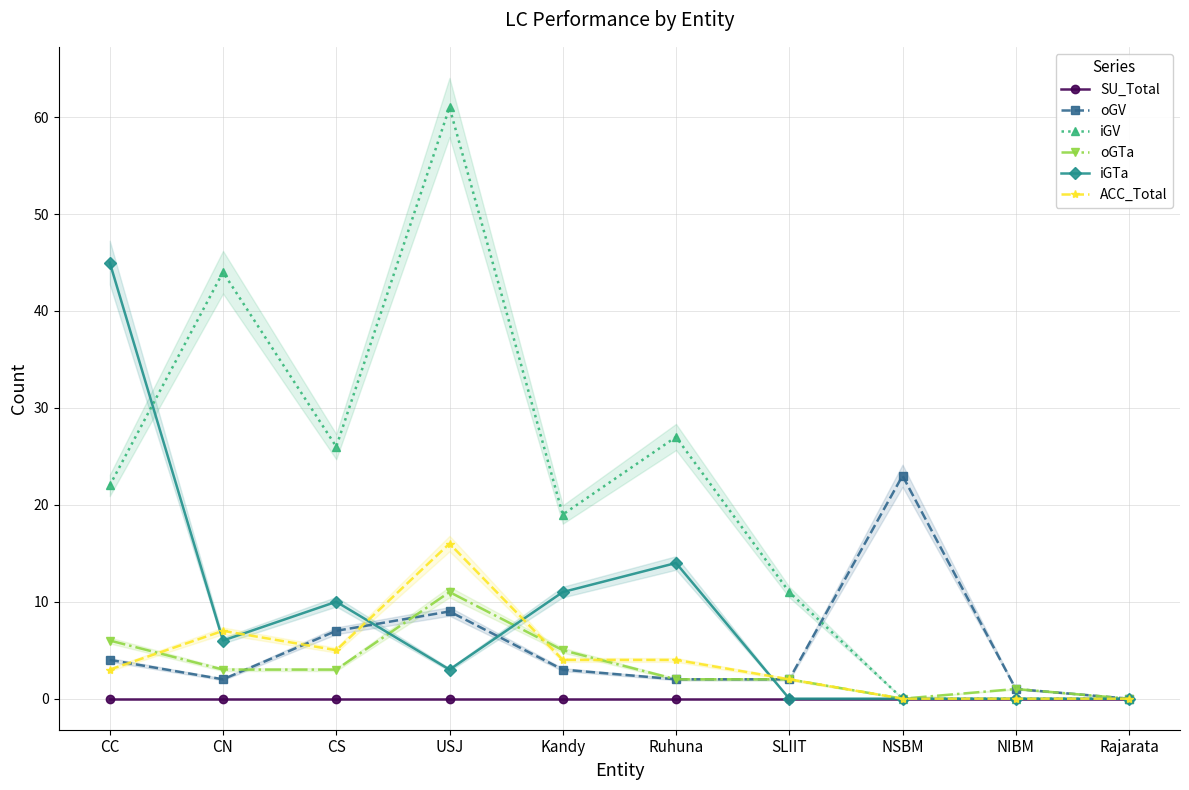

Is this an area chart (filled region under the line)?

No